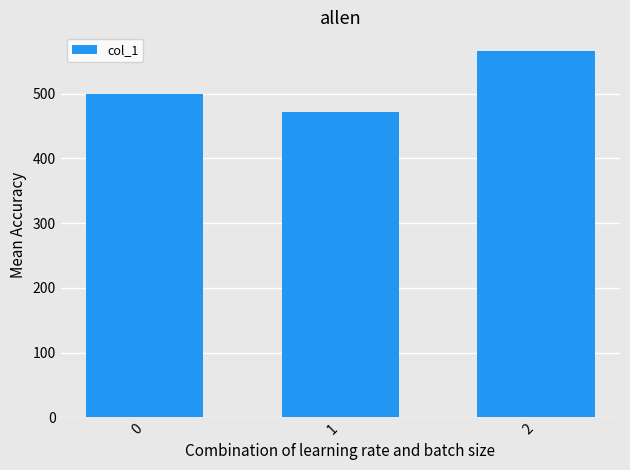

Which has a higher value, 2 or 0?

2